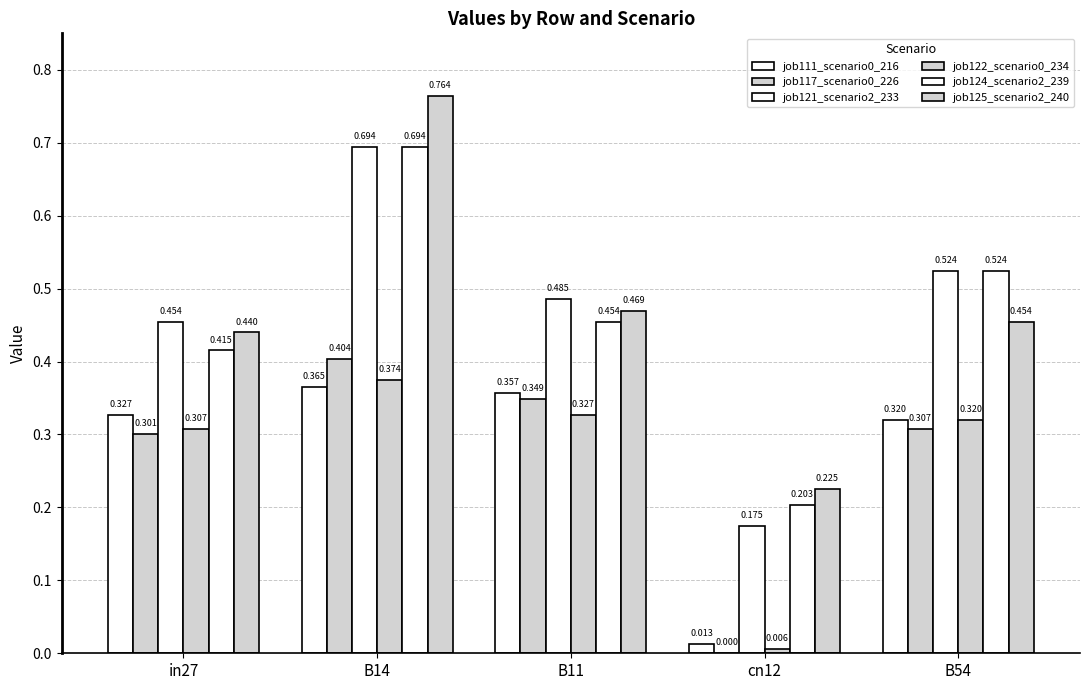

At which category is the sum across all series the highest?

B14